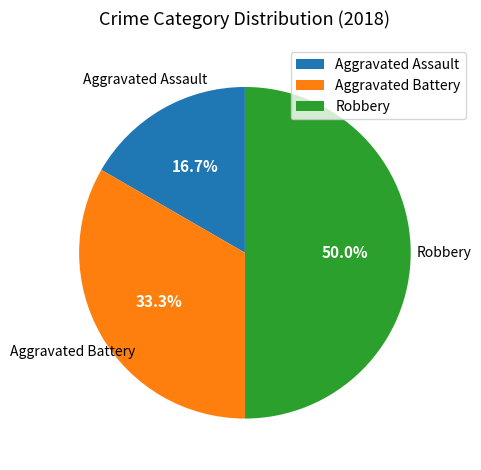

True or false: Aggravated Battery accounts for 33% of the total.

True